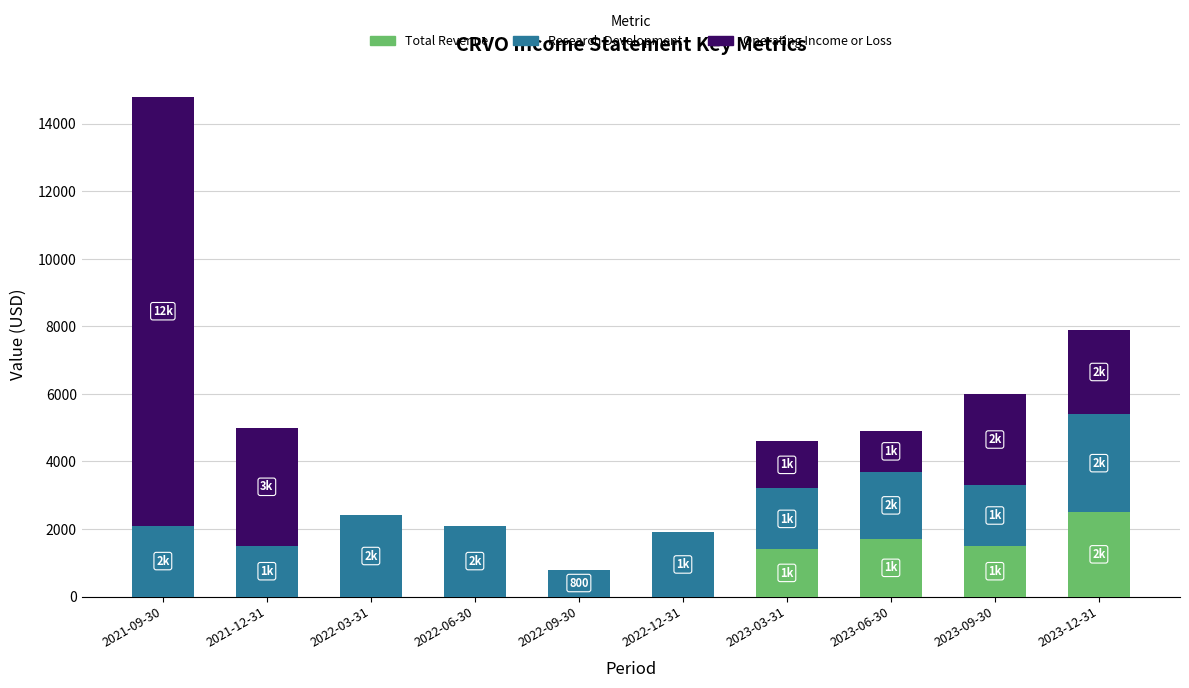

At which category is the sum across all series the highest?

2021-09-30